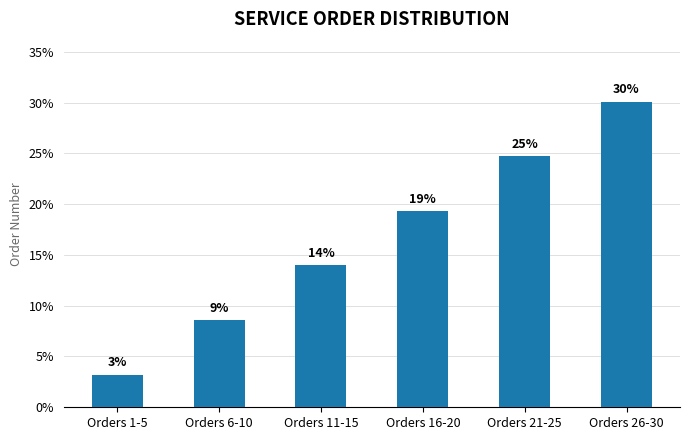

What is the smallest value displayed?

3.2